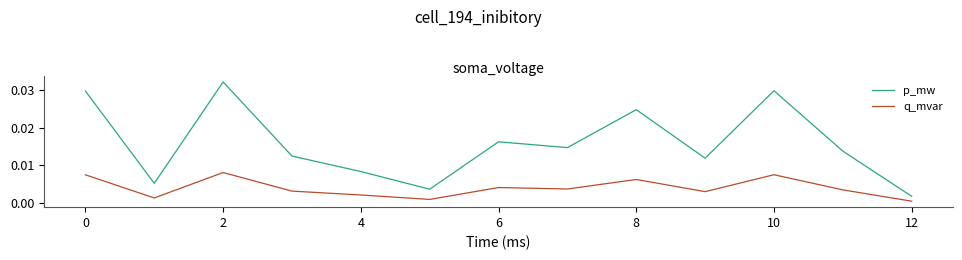

Which series has the largest total across all categories?

p_mw